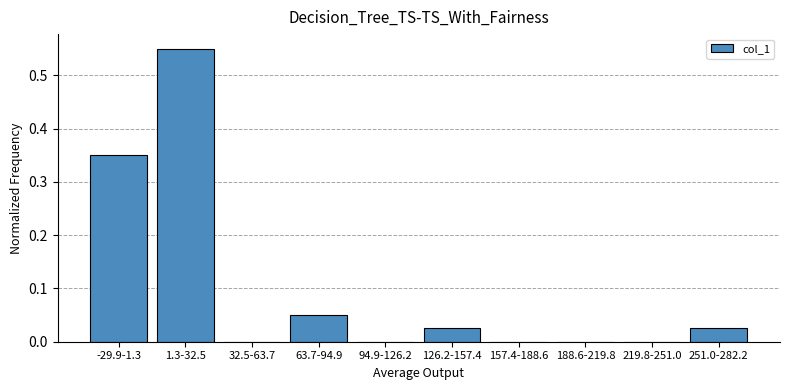

The chart shows a value of 0.2 at -29.9-1.3. True or false?

False